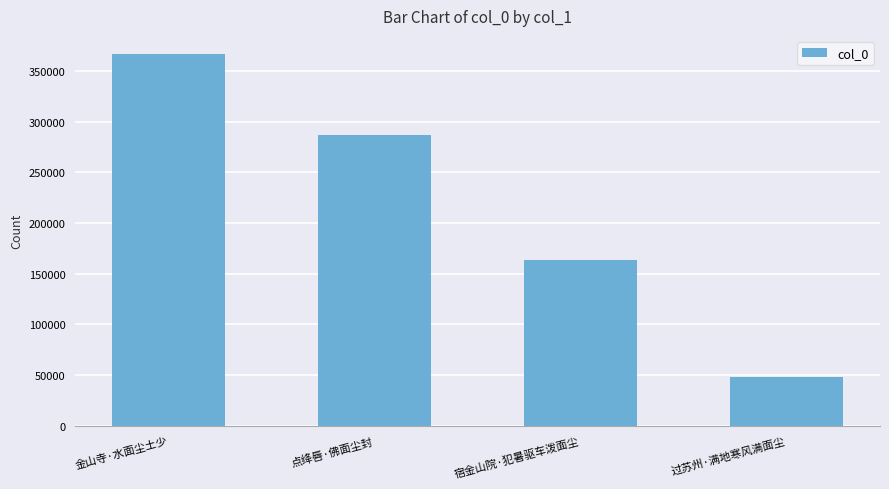

The value at 过苏州·满地寒风满面尘 is 67179. True or false?

False